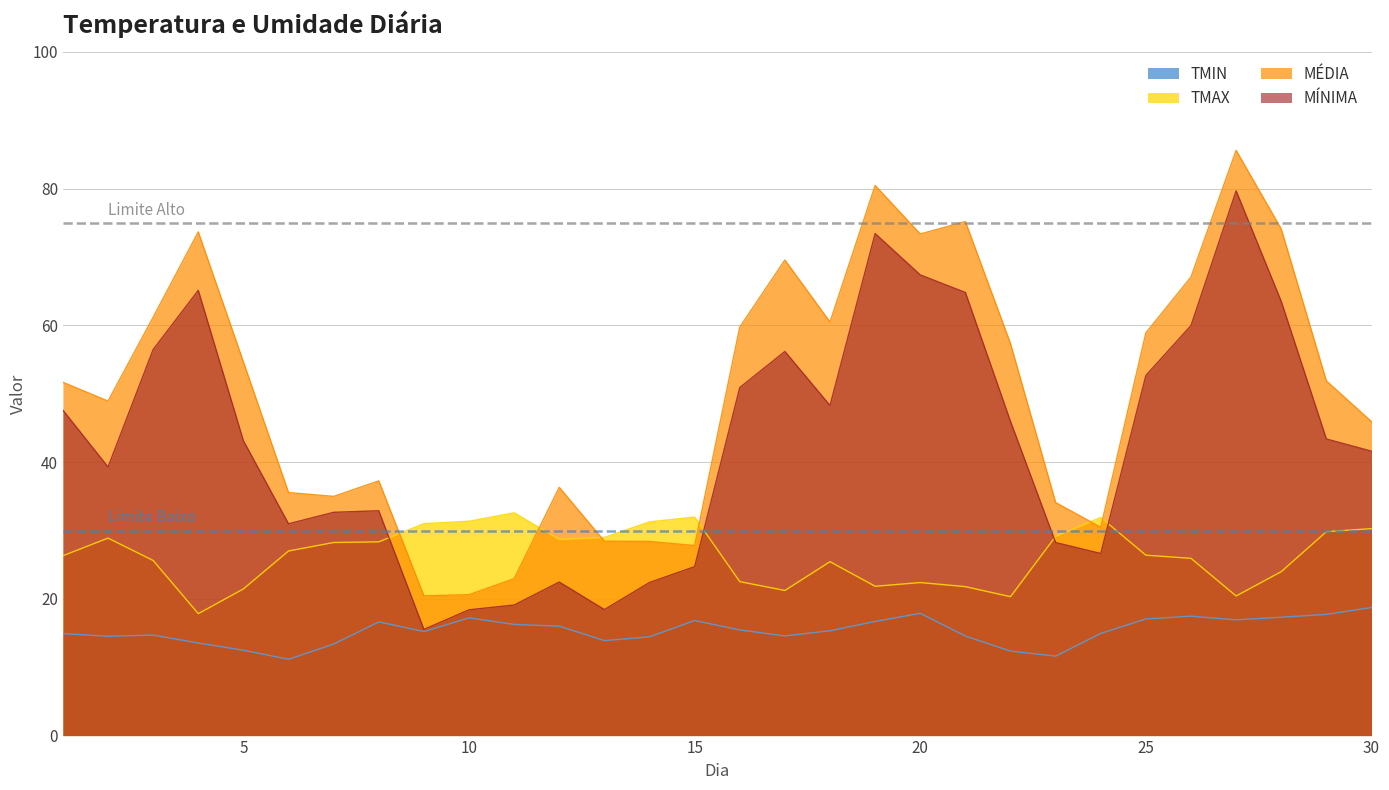

How many lines are shown in the chart?

4